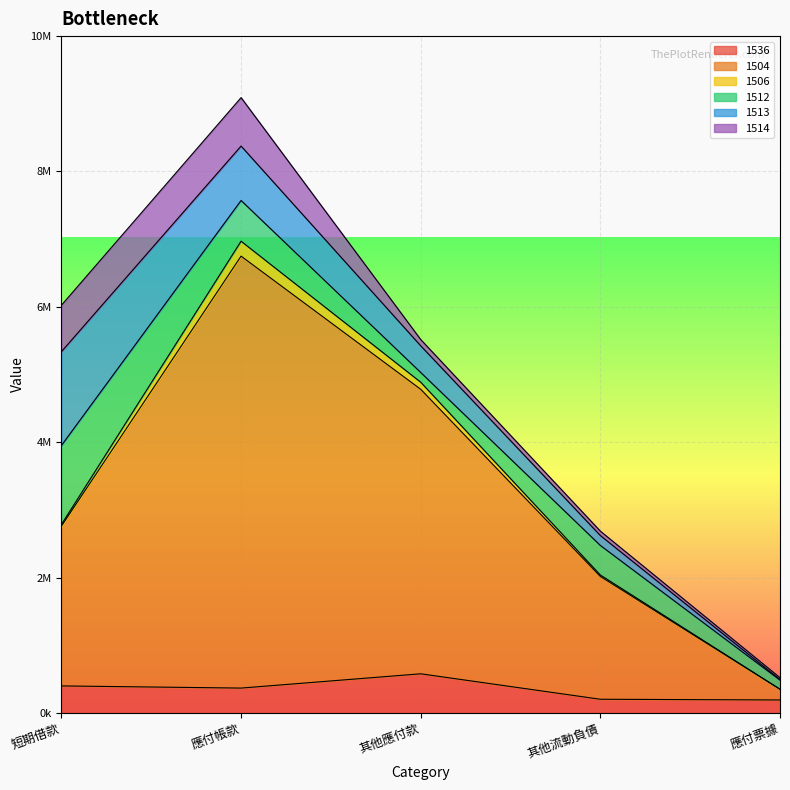

At which category is the sum across all series the highest?

應付帳款